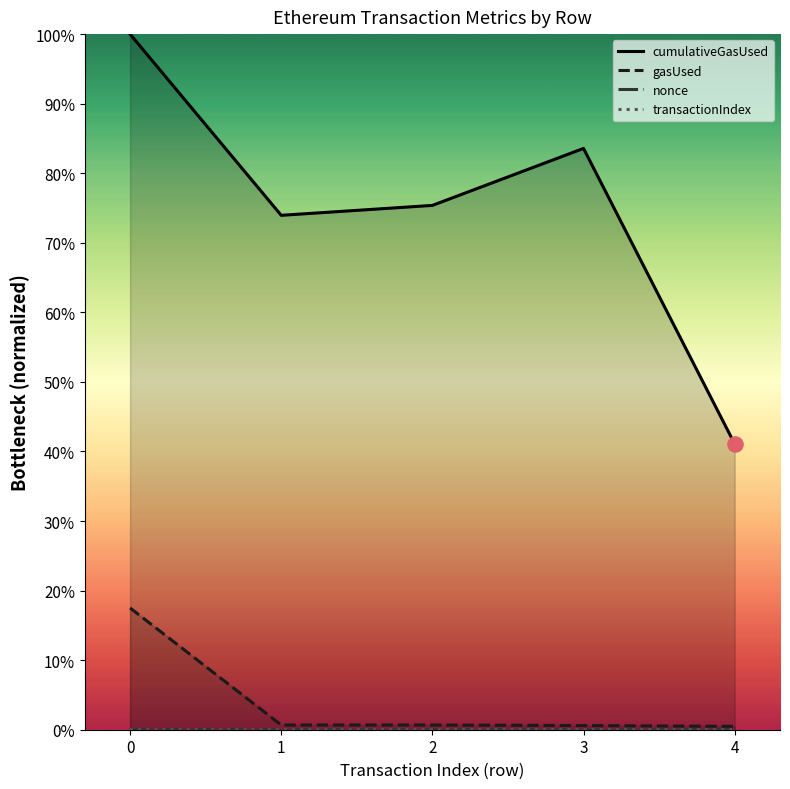

At how many categories does at least one series exceed 0?

5